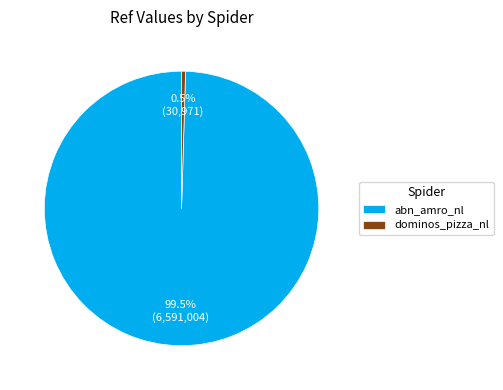

Approximately how many times larger is the value at abn_amro_nl compared to dominos_pizza_nl?

212.8